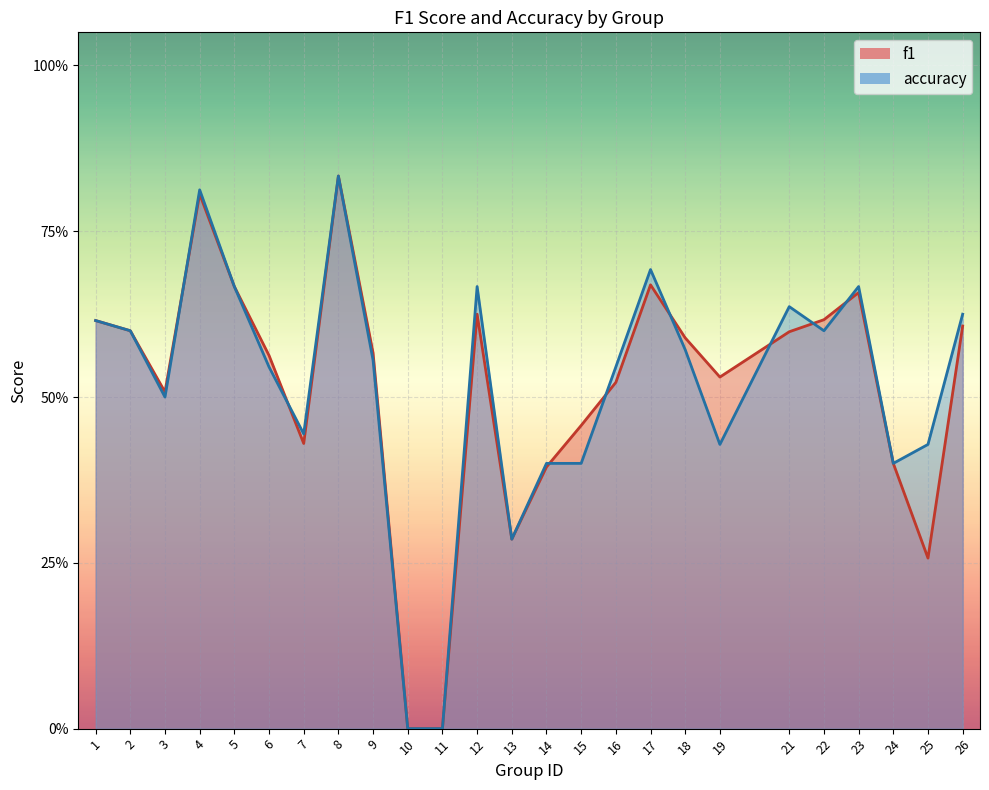

Which series has the largest total across all categories?

accuracy